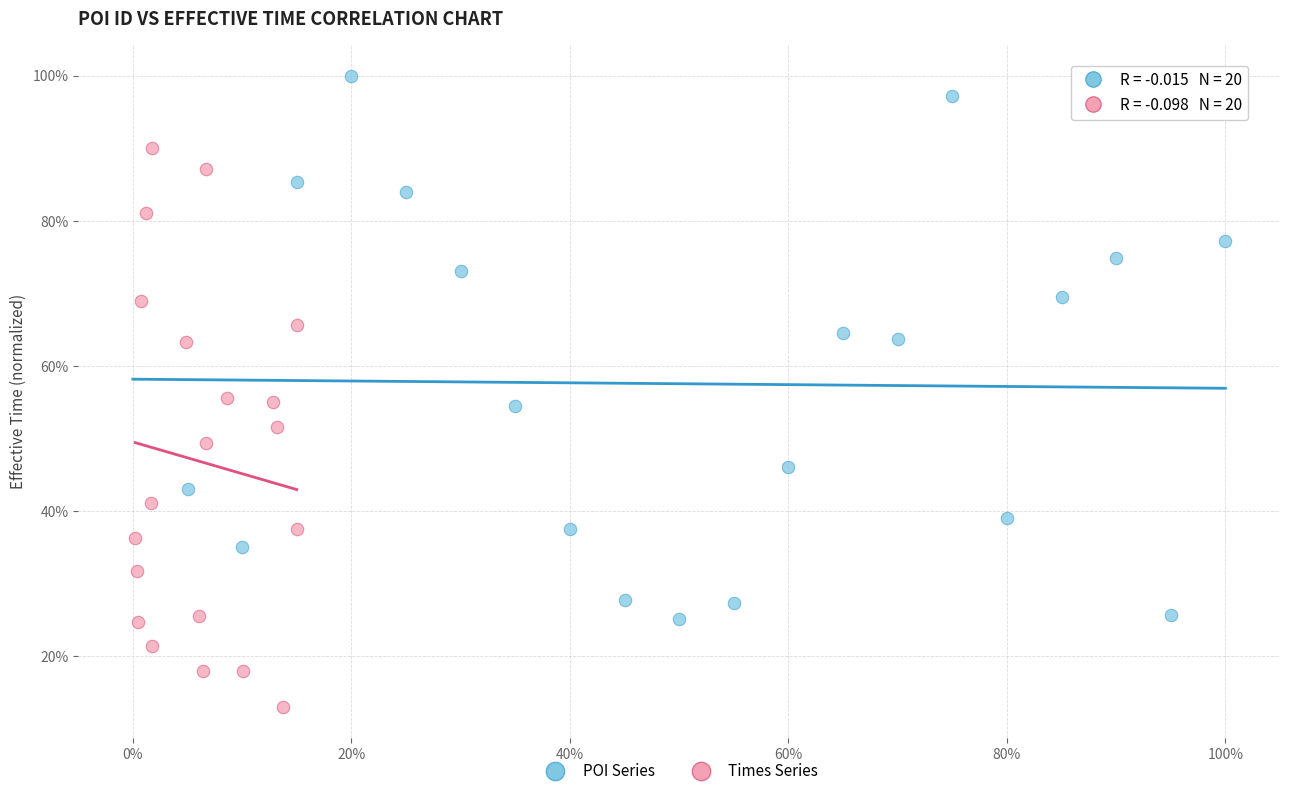

What are all the series names shown in the legend?

POI Series, Times Series